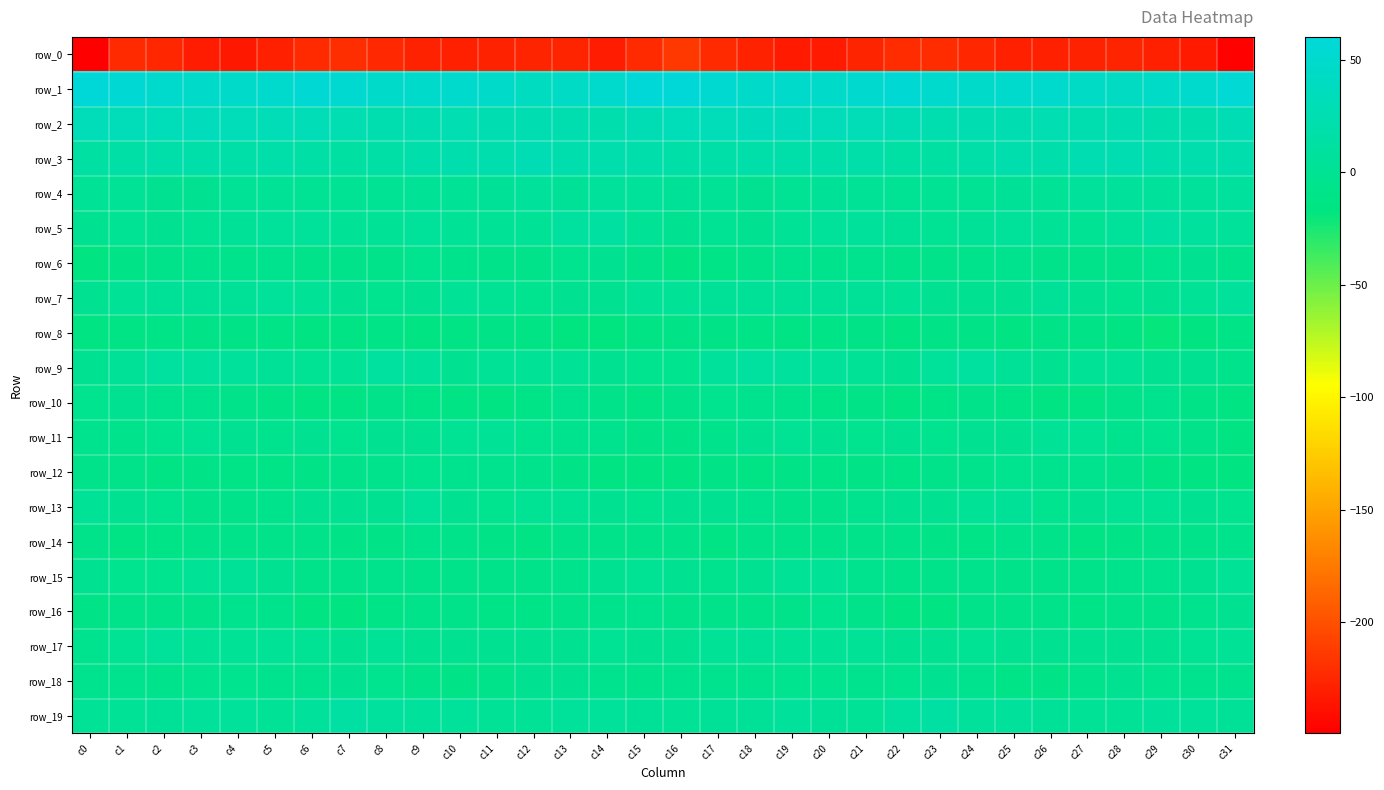

Rank the series at c9 from highest to lowest value.

row_1, row_2, row_3, row_19, row_9, row_5, row_13, row_4, row_11, row_7, row_17, row_12, row_6, row_14, row_15, row_16, row_18, row_10, row_8, row_0